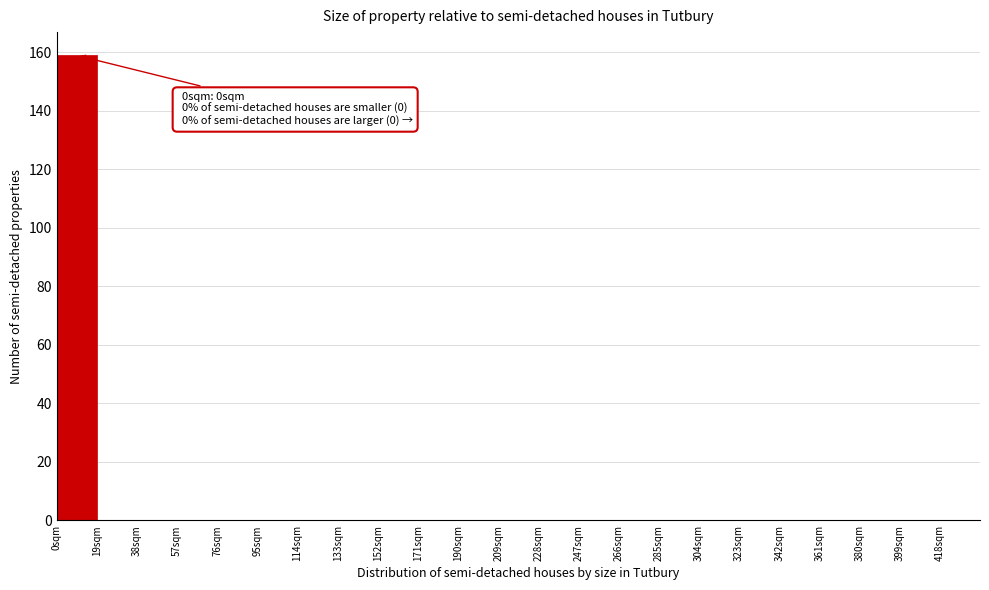

Over which range of the x-axis is the bar tallest?

0 to 19